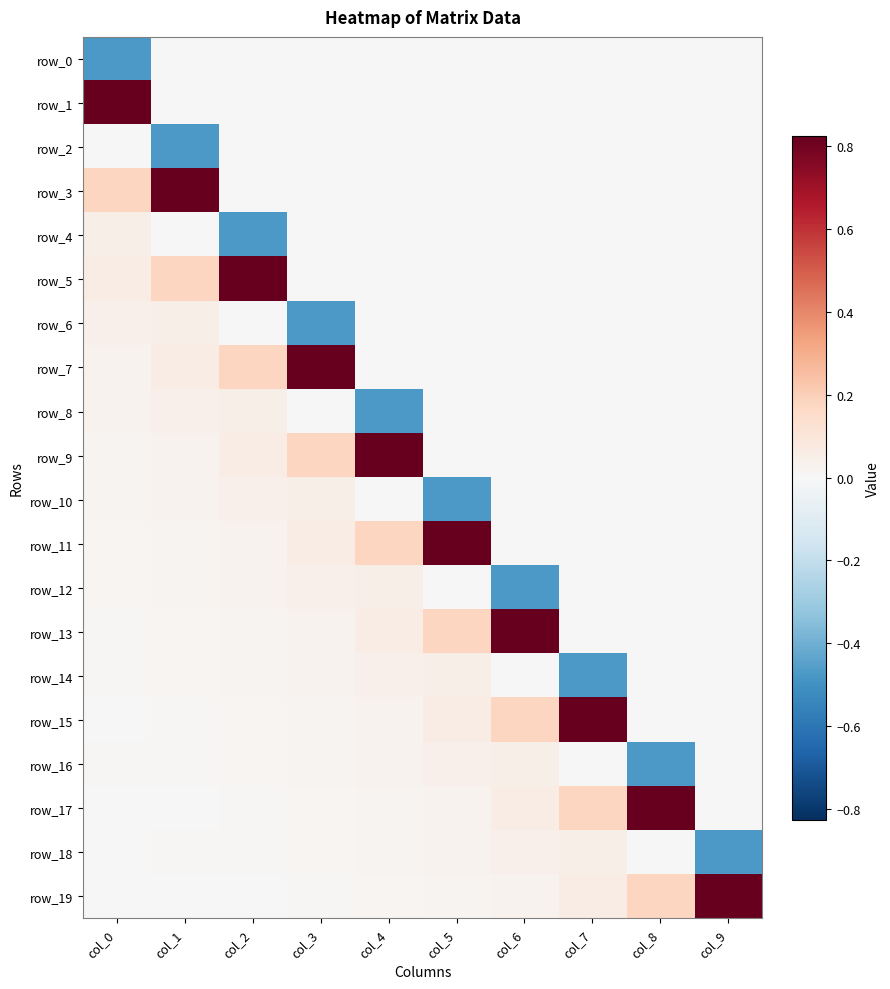

List the series in order of their peak value, highest first.

row_1, row_3, row_5, row_7, row_9, row_11, row_13, row_15, row_17, row_19, row_4, row_6, row_8, row_10, row_12, row_14, row_16, row_18, row_2, row_0